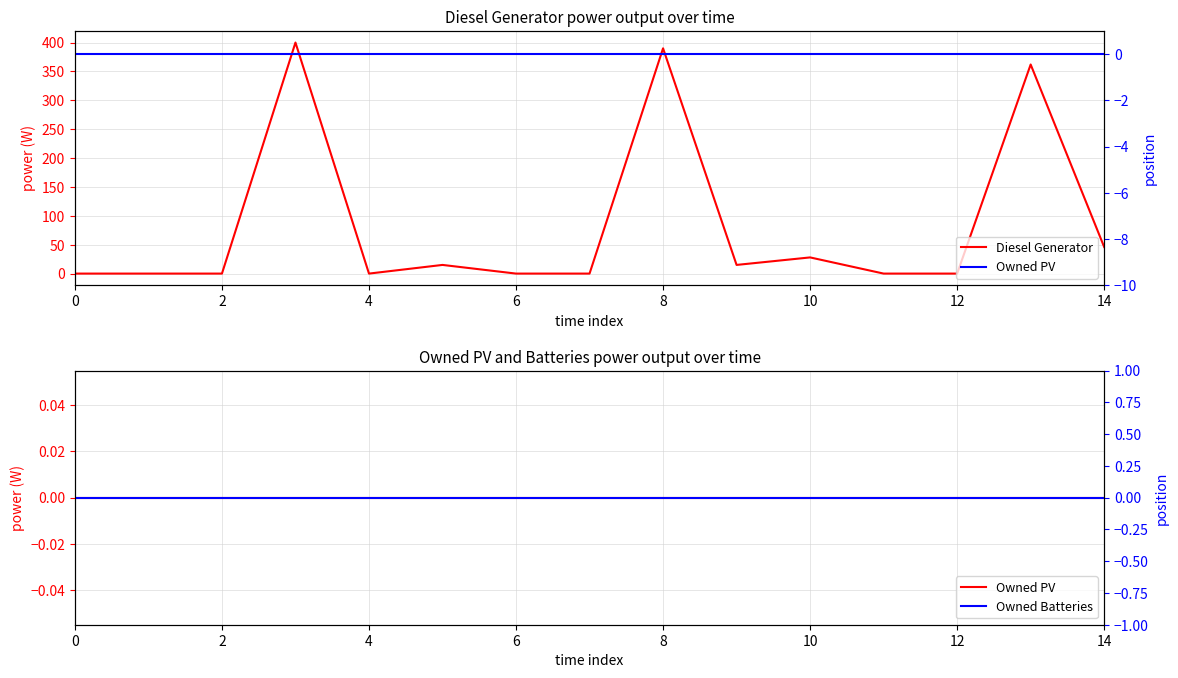

How many positive values does the Diesel Generator series have?

7